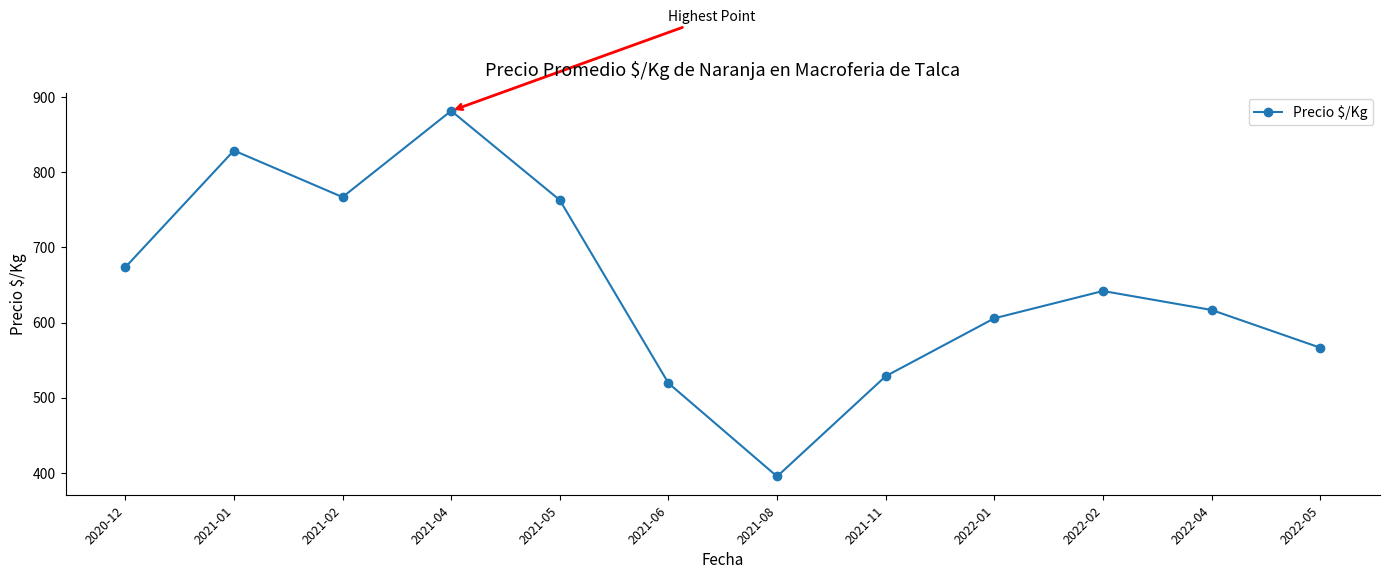

What is the sum of all values?

7788.3